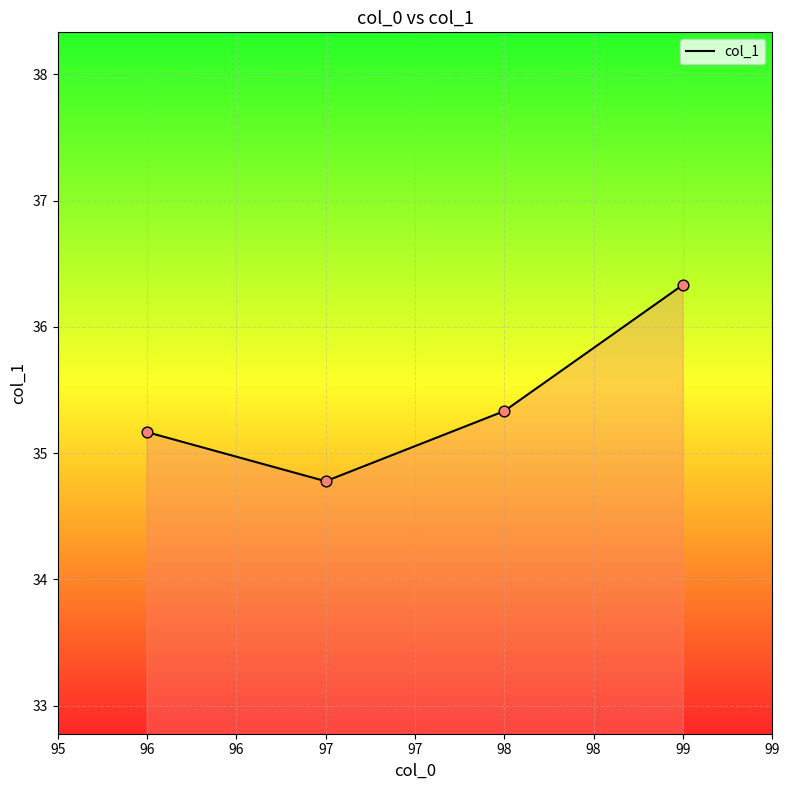

Approximately how many times larger is the value at 99 compared to 98?

1.0